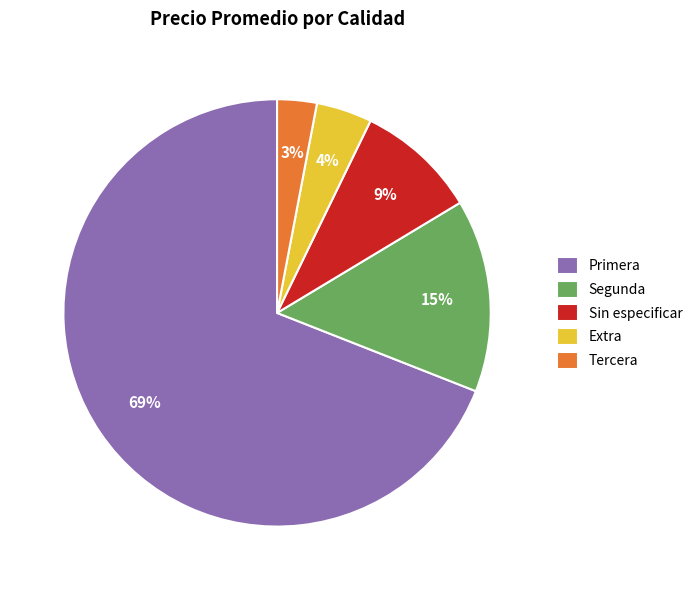

Do Primera and Tercera together represent more than half of the pie?

Yes